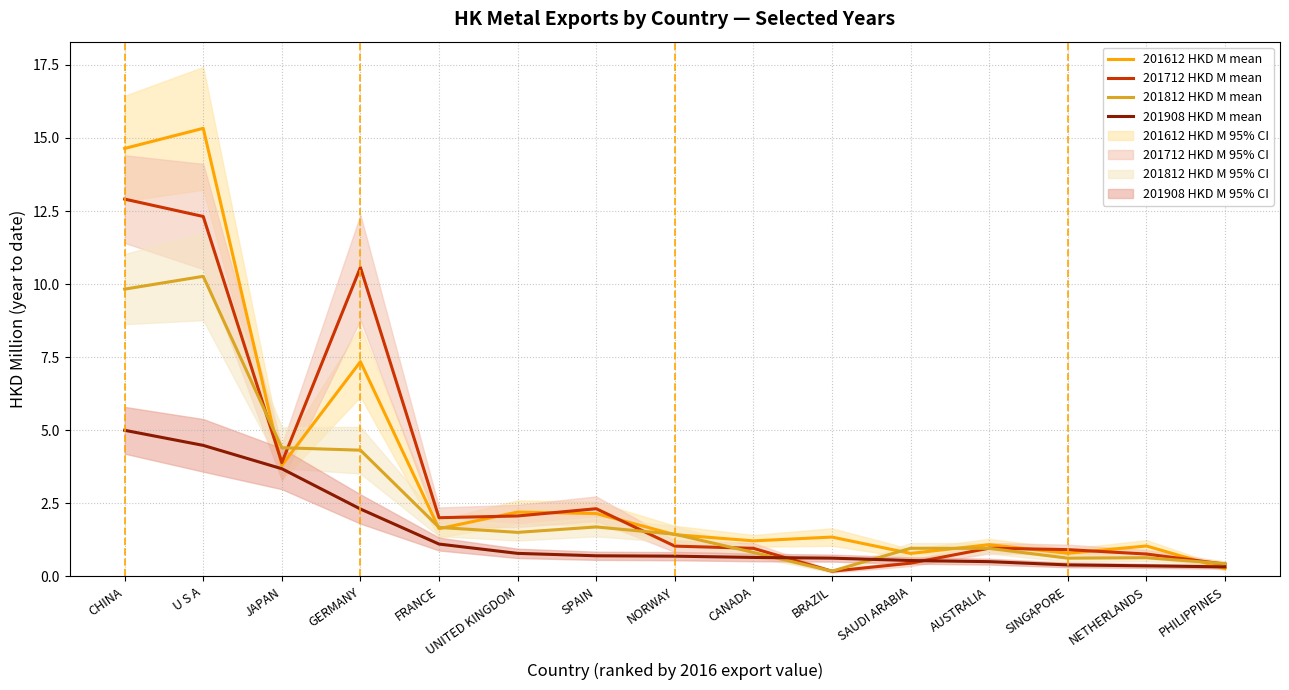

How many interior local valleys does the 201612 HKD M mean series have?

5